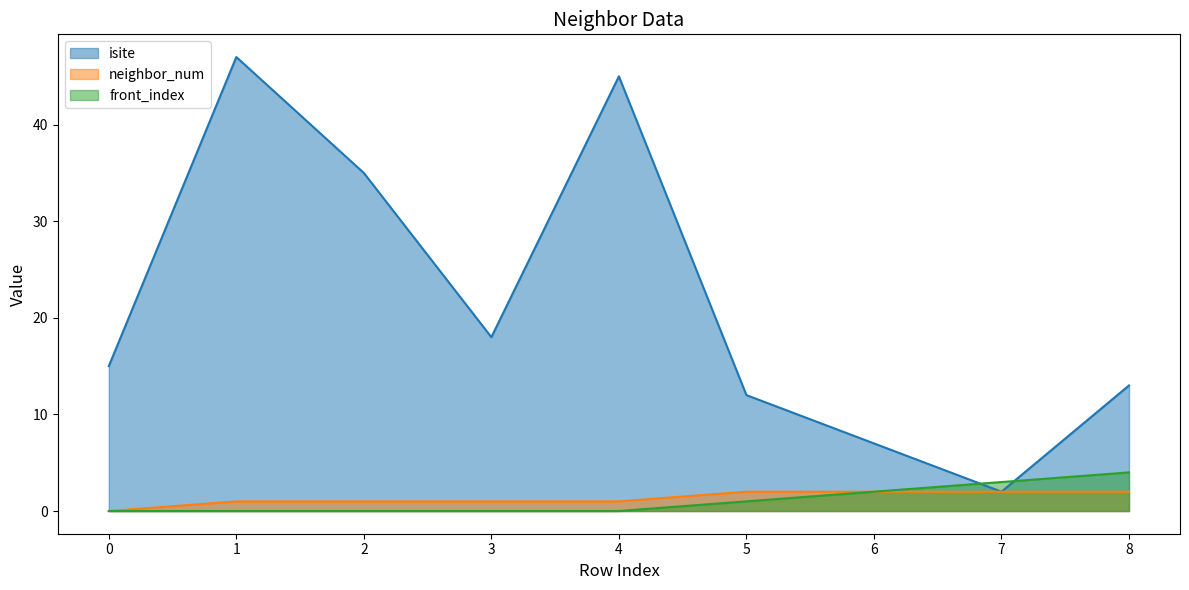

What is the total value across all series at 6?

11